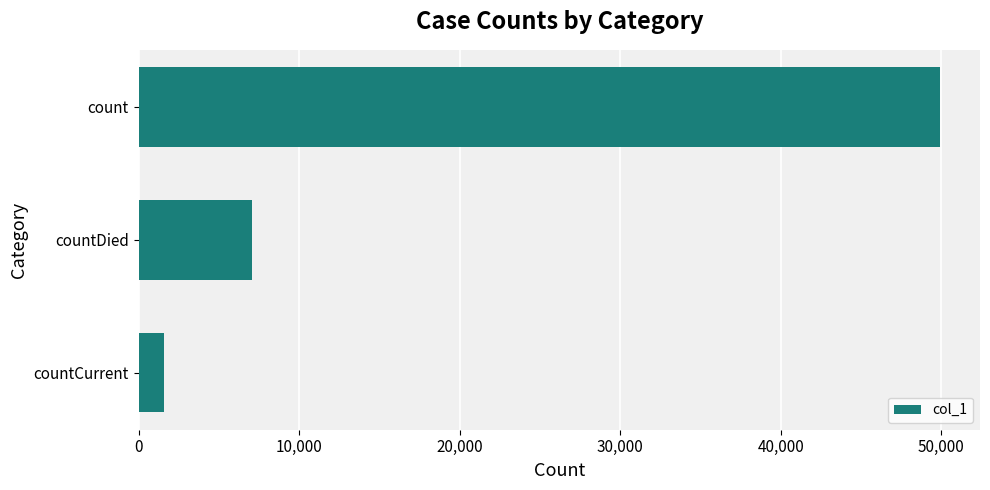

The chart shows a value of 65281 at count. True or false?

False